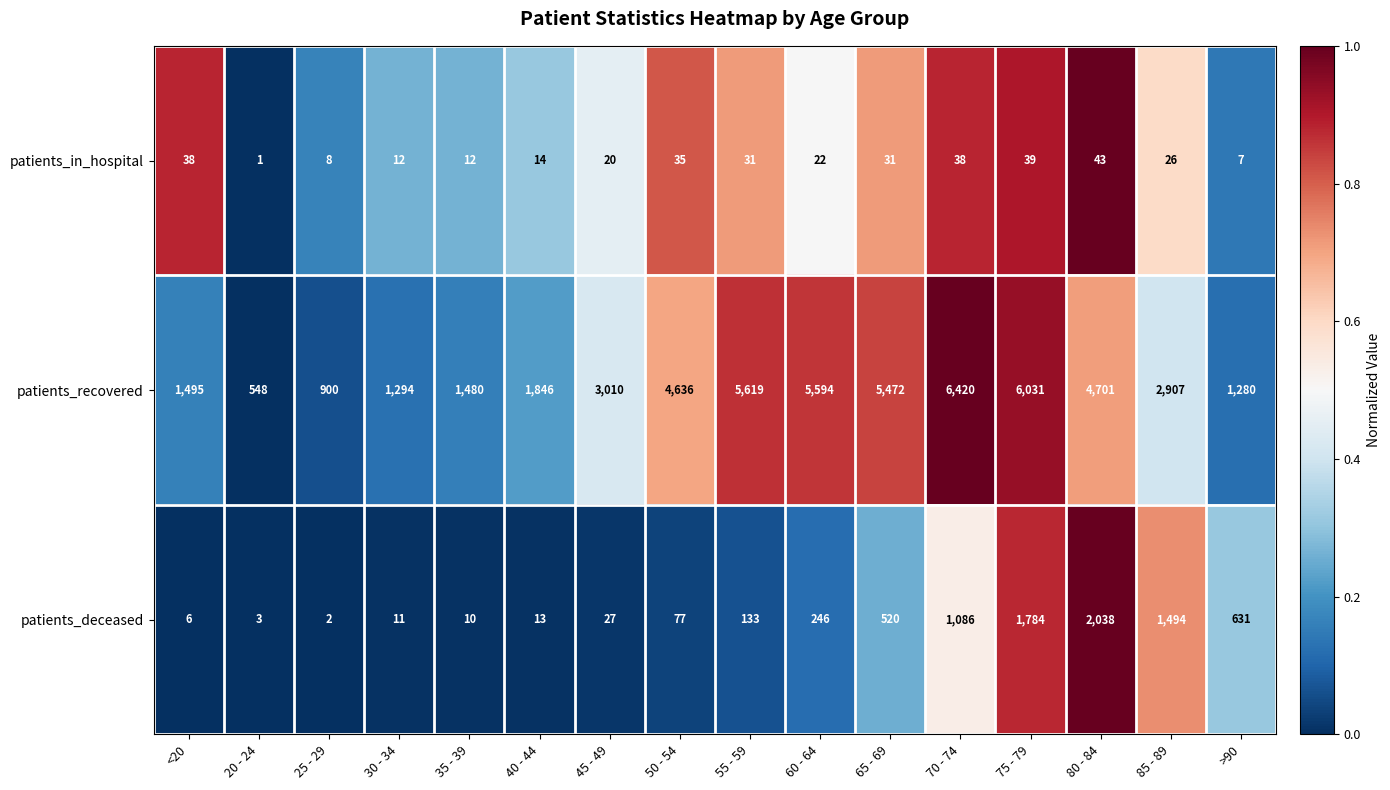

At which label does patients_deceased reach its peak?

80 - 84